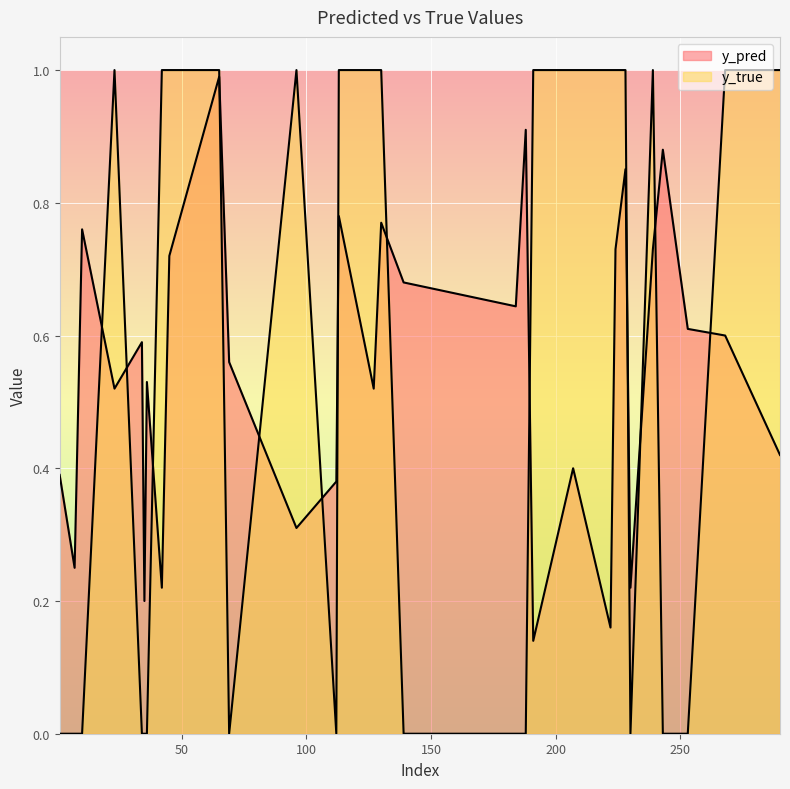

Count the y_true values in the range 0 to 1.

30